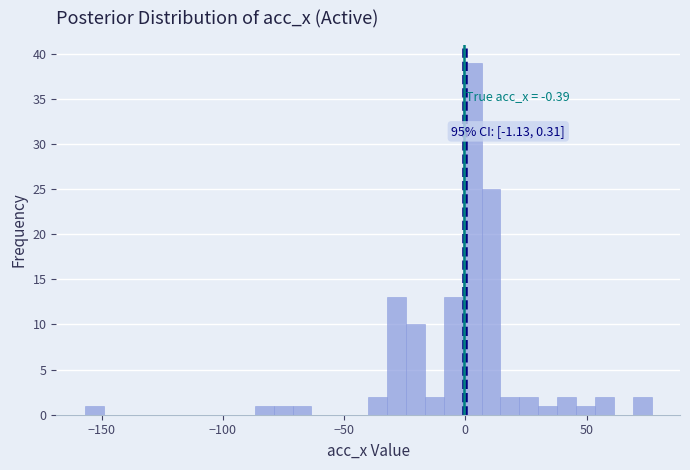

Read against the x-axis, roughly where is the centre of the tallest bar?

5